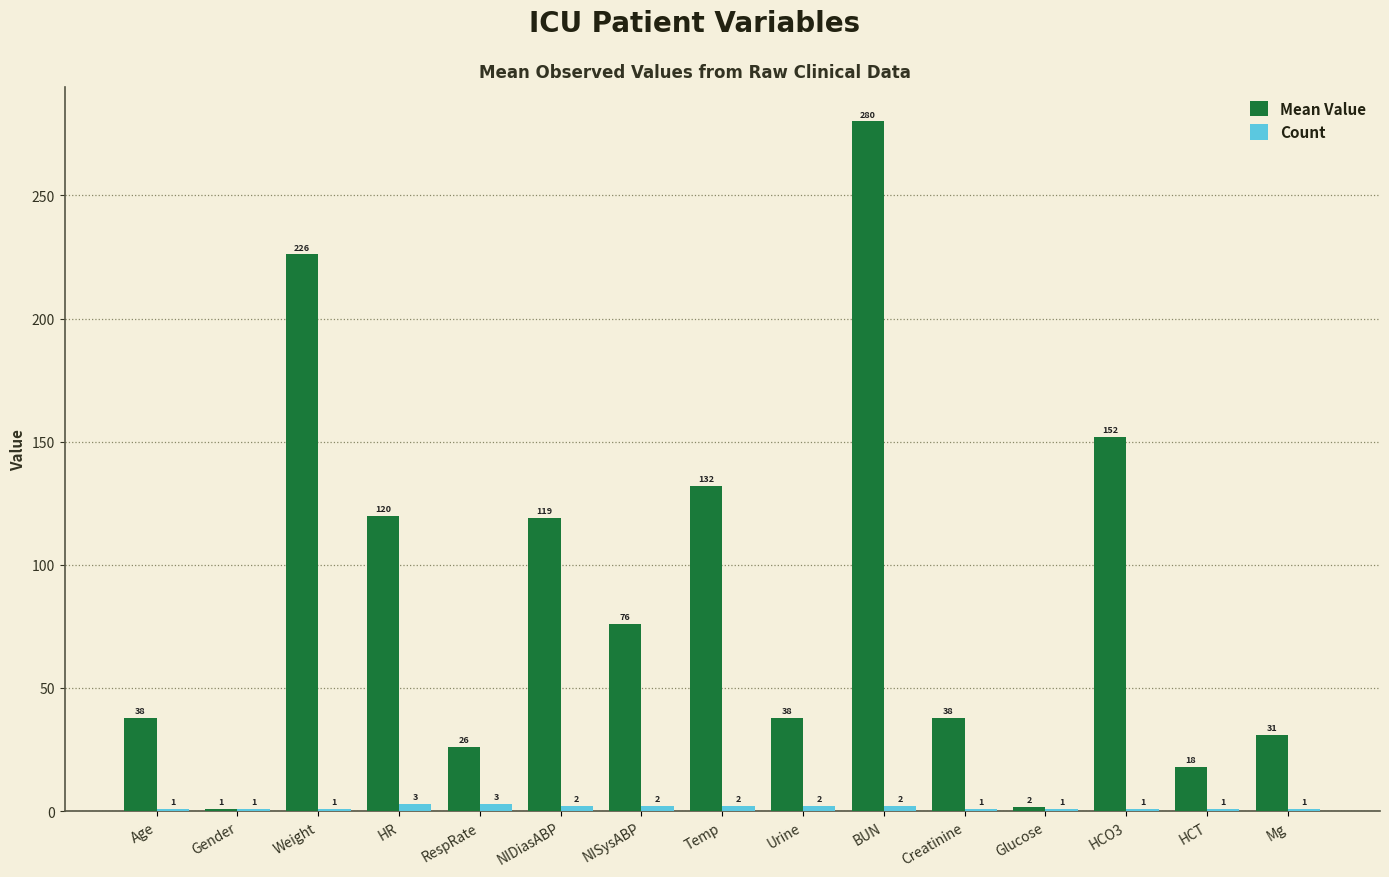

Are the bars horizontal?

No